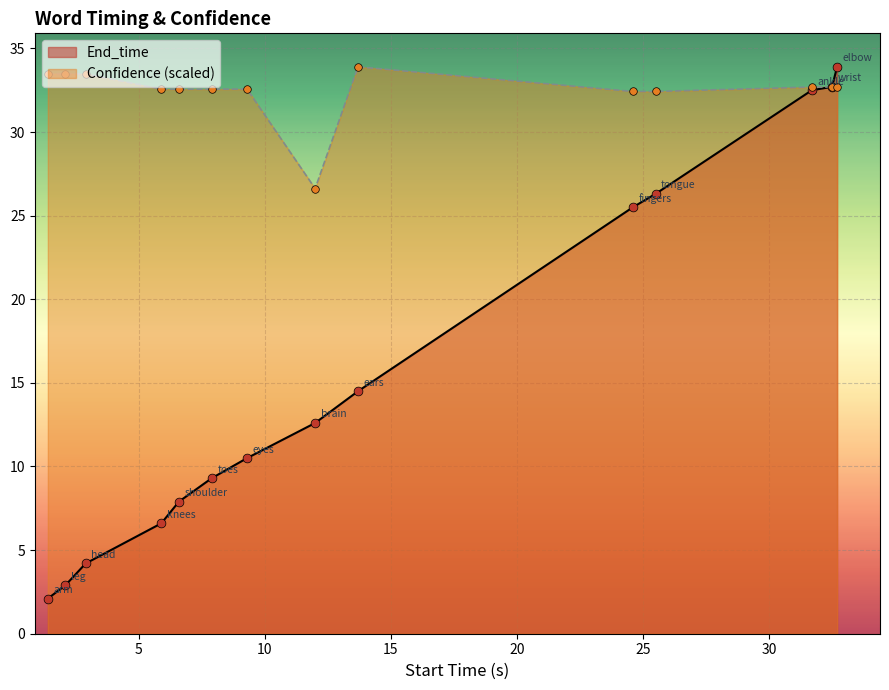

What is the total value across all series at 12.0?

39.2